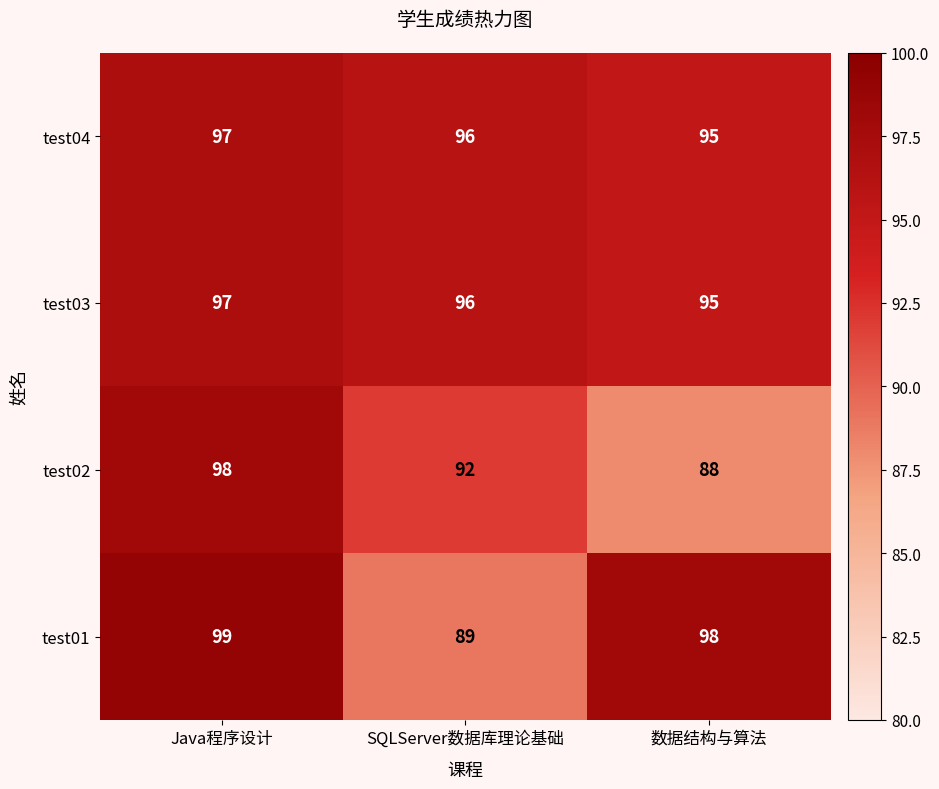

At how many categories does at least one series exceed 94?

3